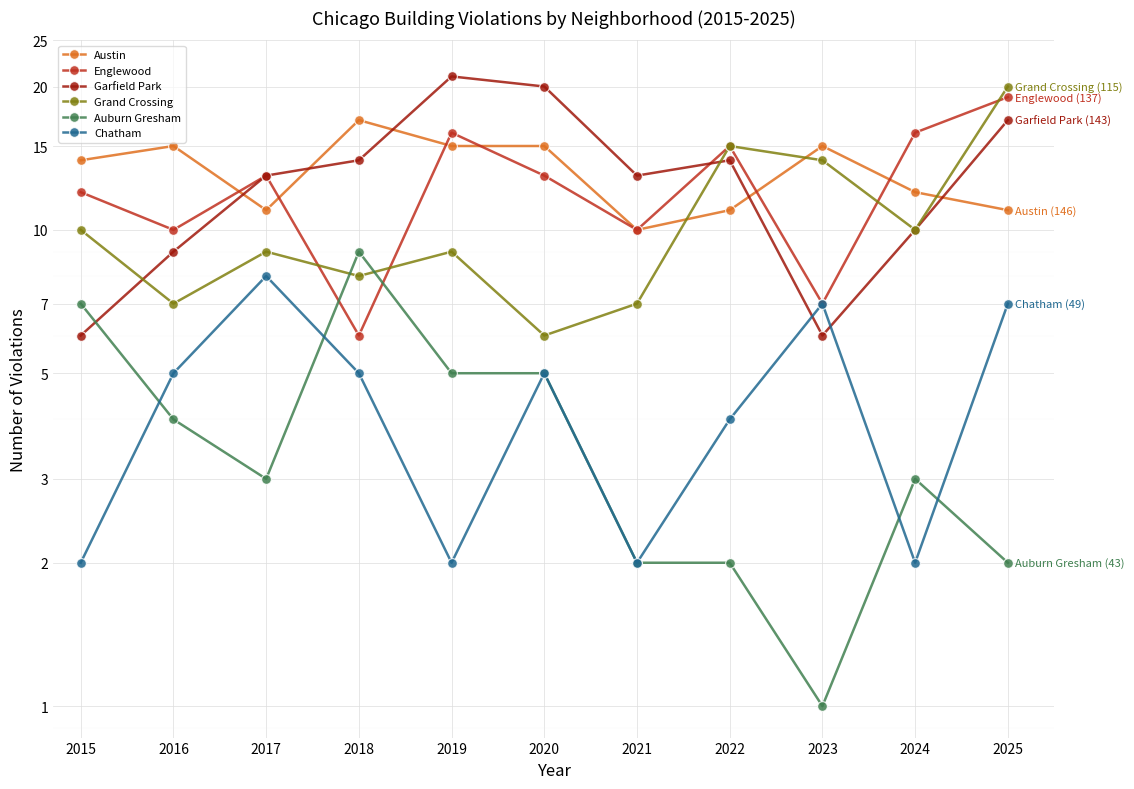

Reading right to left, what are all the values shown in this chart?

Austin: 11	12	15	11	10	15	15	17	11	15	14
Englewood: 19	16	7	15	10	13	16	6	13	10	12
Garfield Park: 17	10	6	14	13	20	21	14	13	9	6
Grand Crossing: 20	10	14	15	7	6	9	8	9	7	10
Auburn Gresham: 2	3	1	2	2	5	5	9	3	4	7
Chatham: 7	2	7	4	2	5	2	5	8	5	2